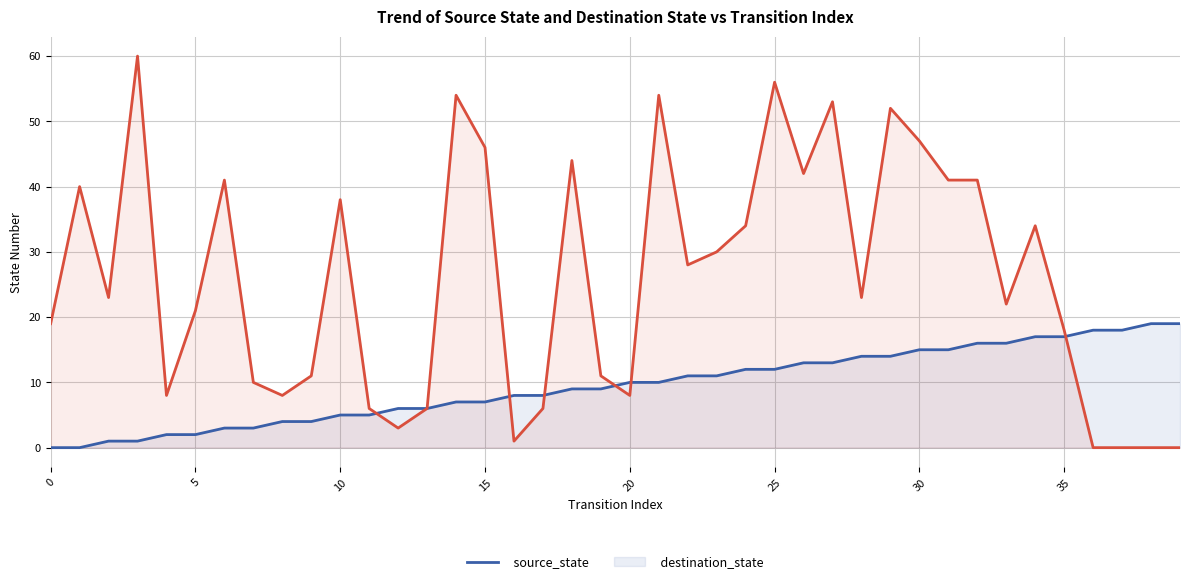

What is the difference between the second highest and minimum values in the destination_state series?

56